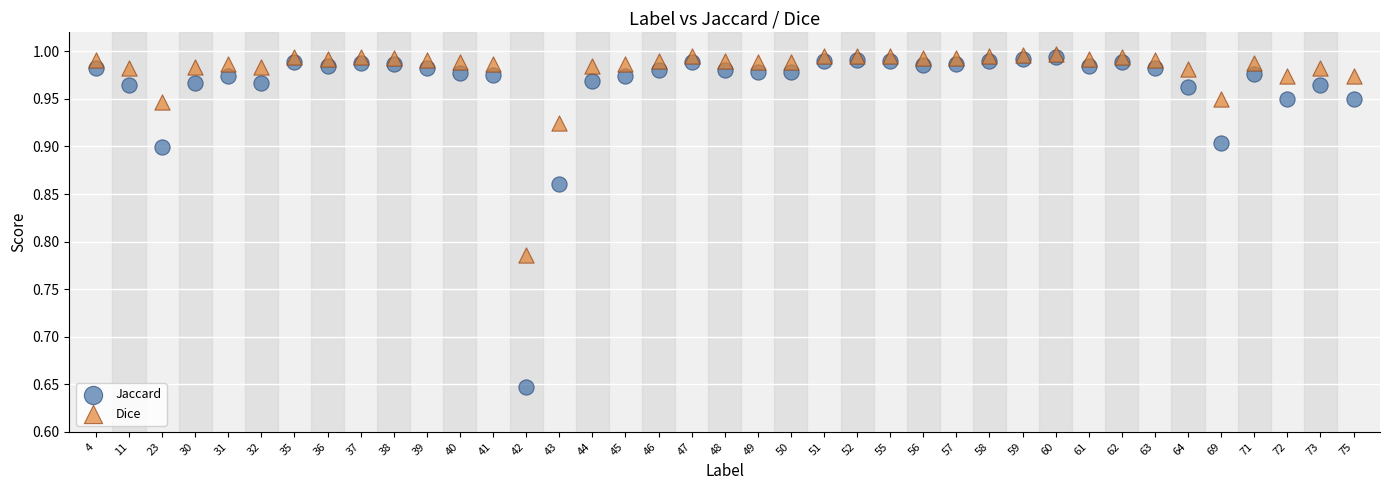

Which series reaches the minimum Y coordinate?

Jaccard